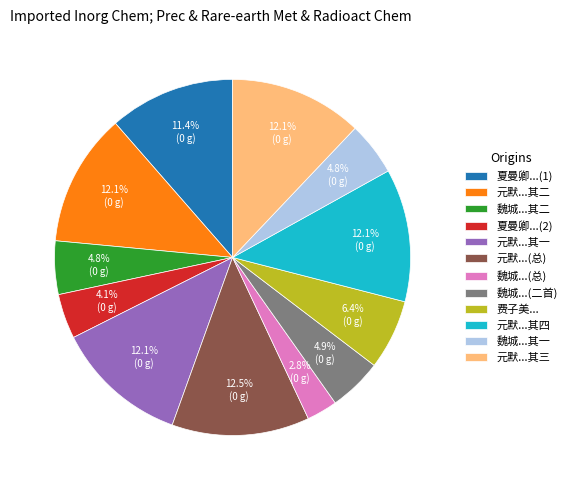

Is there a majority slice in this chart?

No